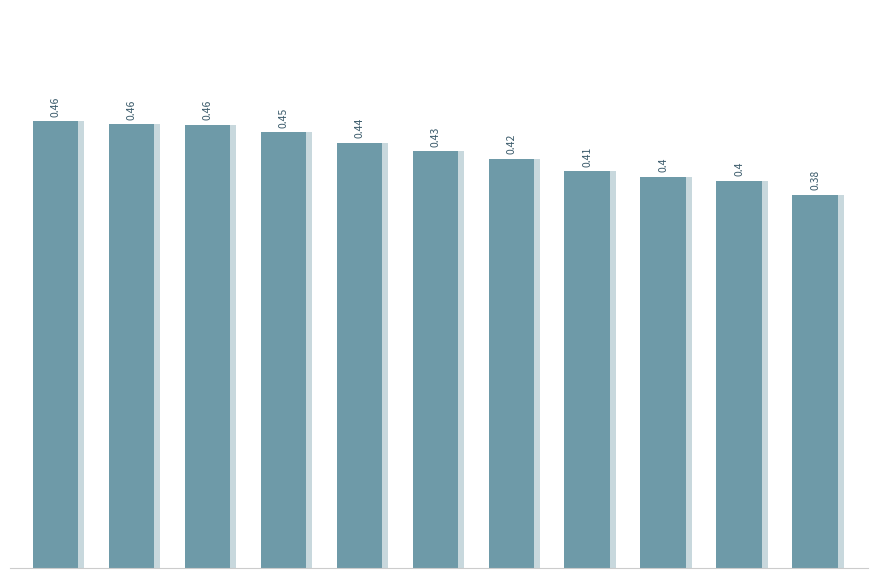

How many values are between 0 and 1?

11